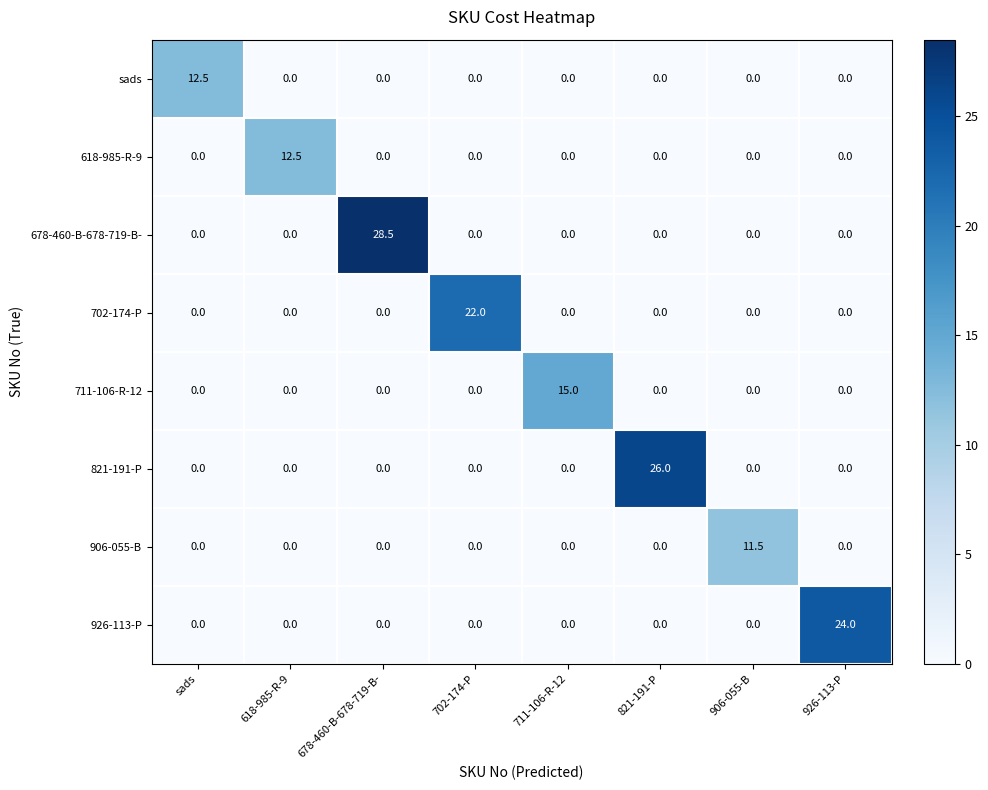

Which series has the largest range (max minus min)?

678-460-B-678-719-B-